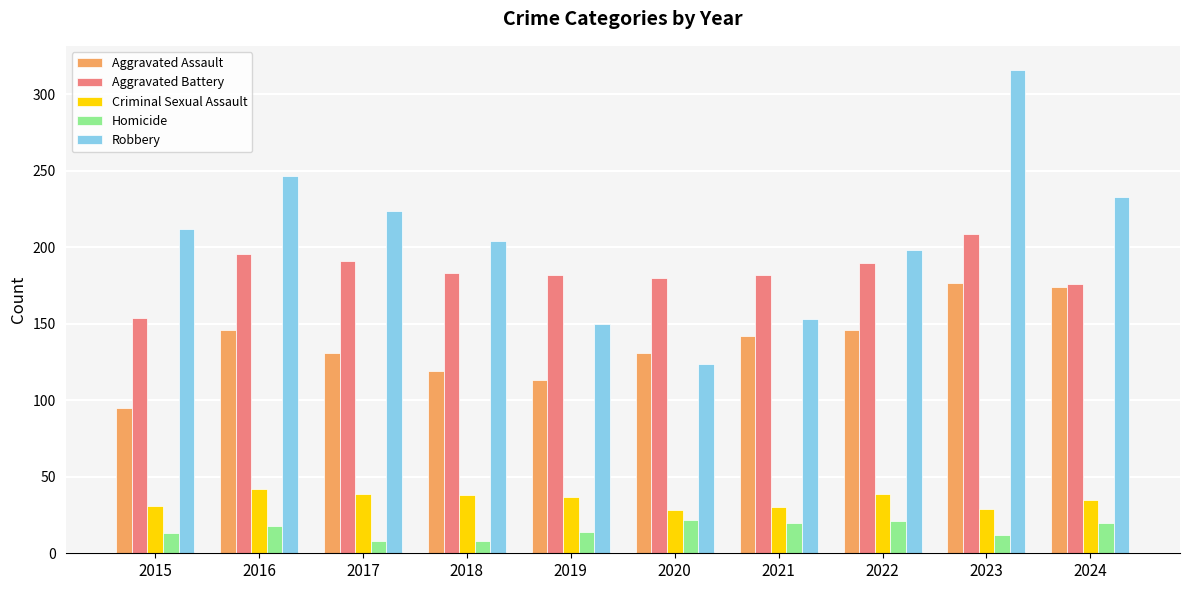

List the series in order of their peak value, lowest first.

Homicide, Criminal Sexual Assault, Aggravated Assault, Aggravated Battery, Robbery